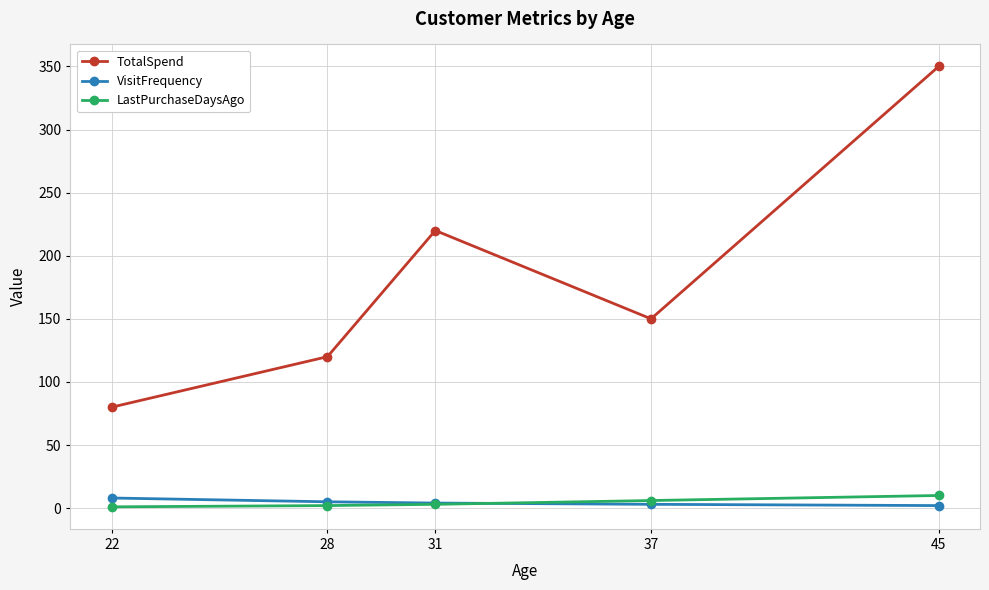

What is the value of the VisitFrequency point at the 2nd from the left?

5